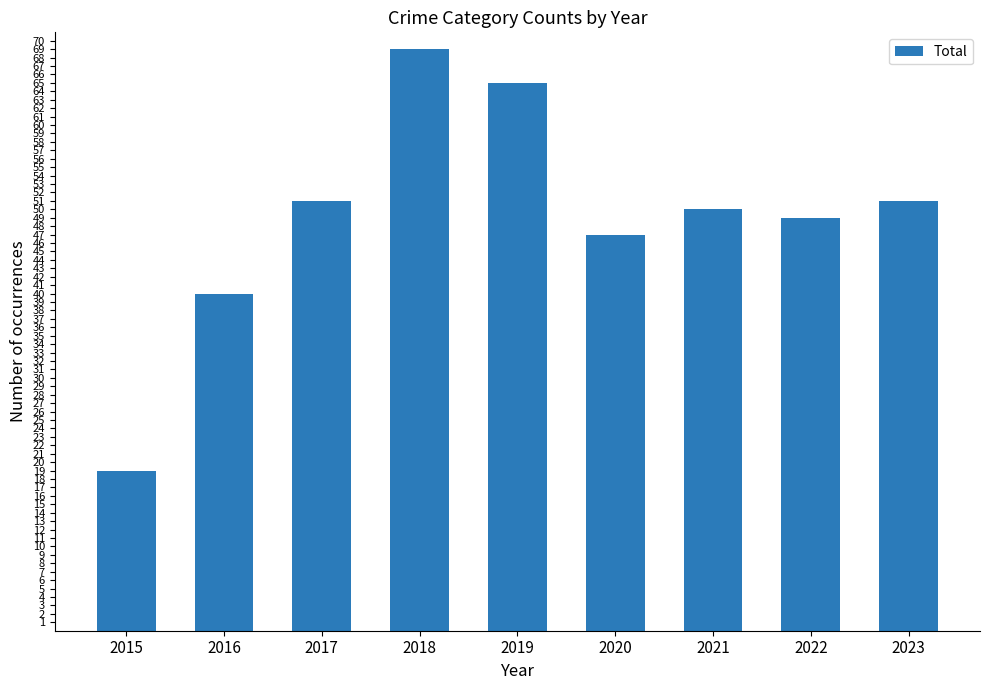

At which label is the value closest to 44?

2020